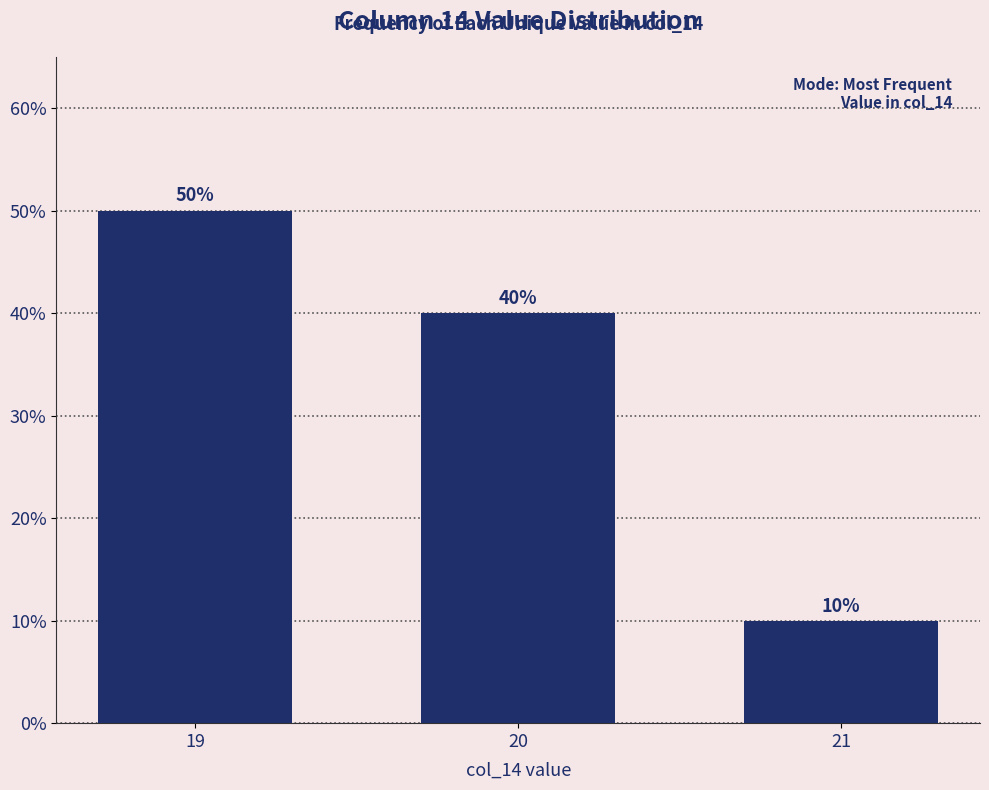

How many values are below 40?

1